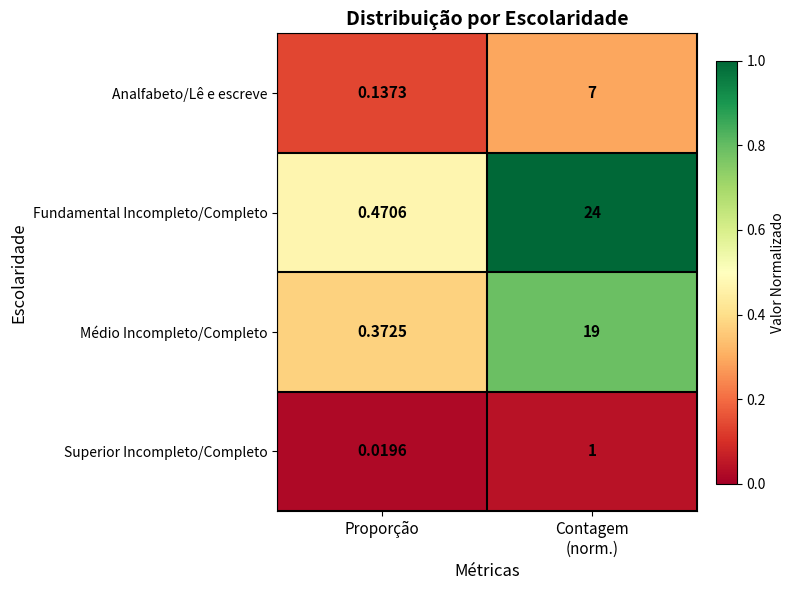

Which label corresponds to the smallest value in the chart?

Proporção